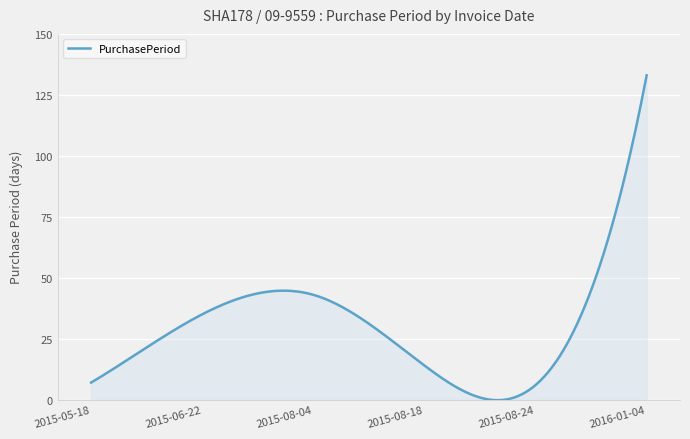

What is the maximum value shown in the chart?

133.0